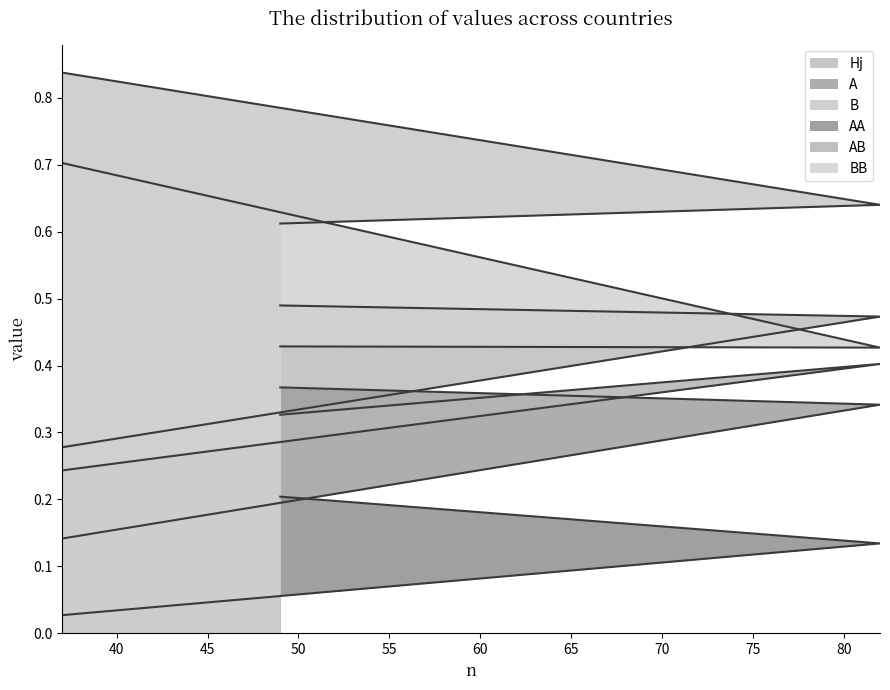

At how many categories does at least one series exceed 0?

3